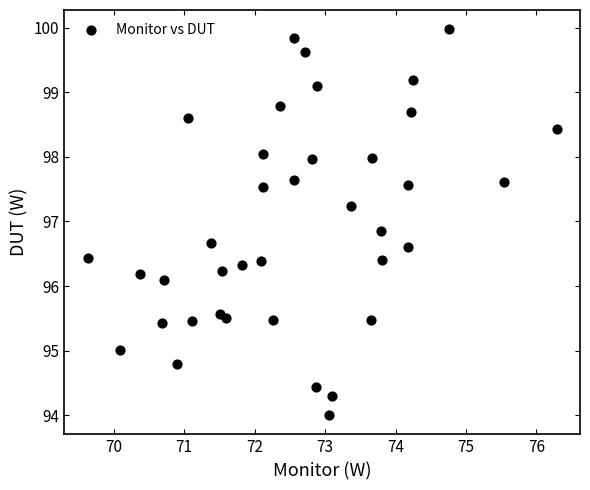

What Y value in the scatter plot is closest to 96?

96.1